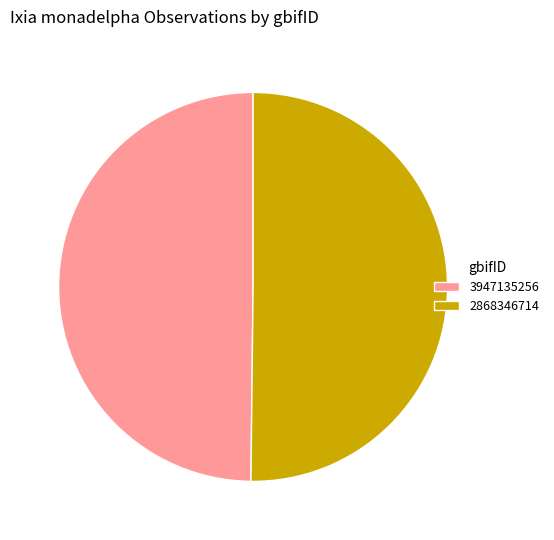

Do 2868346714 and 3947135256 together represent more than half of the pie?

Yes